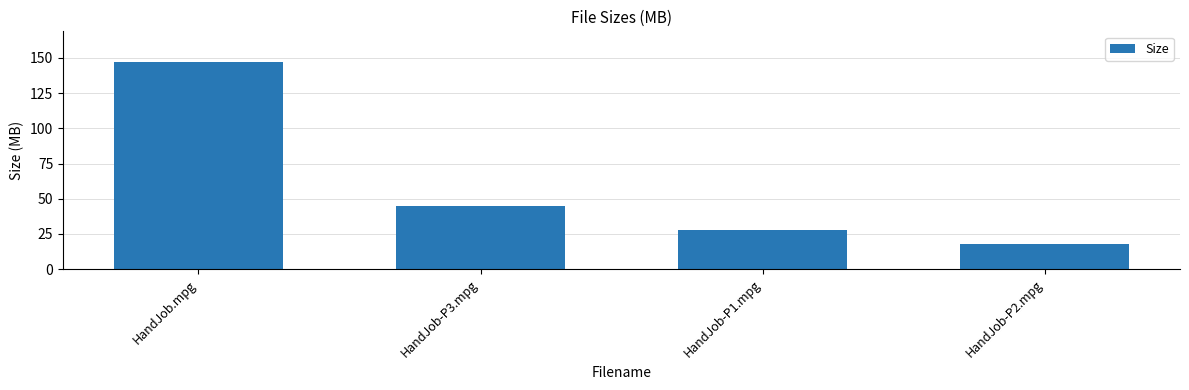

What is the approximate value at HandJob-P3.mpg?

45.1